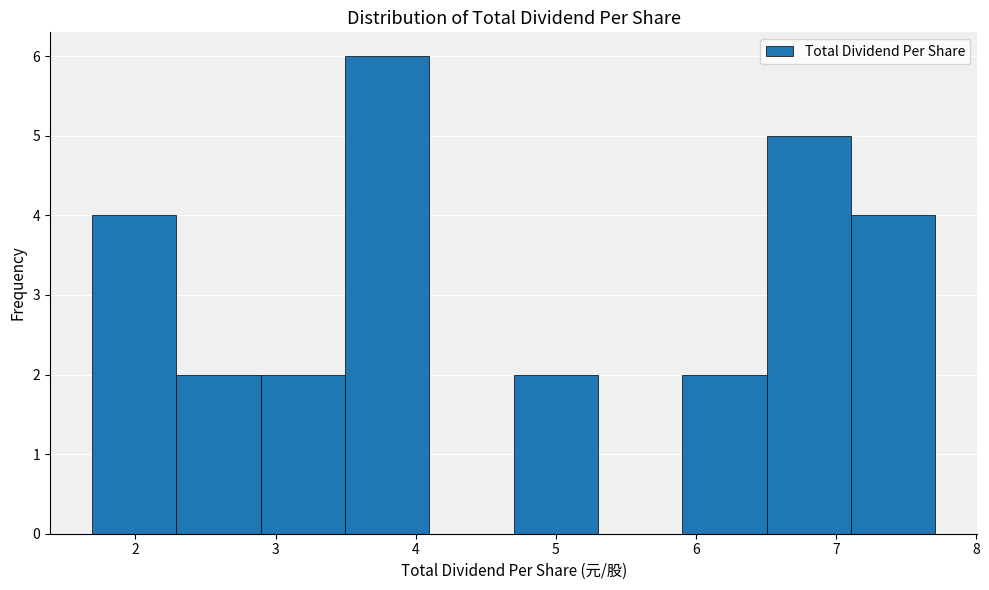

Which range on the x-axis has the tallest bar?

3.5 to 4.1